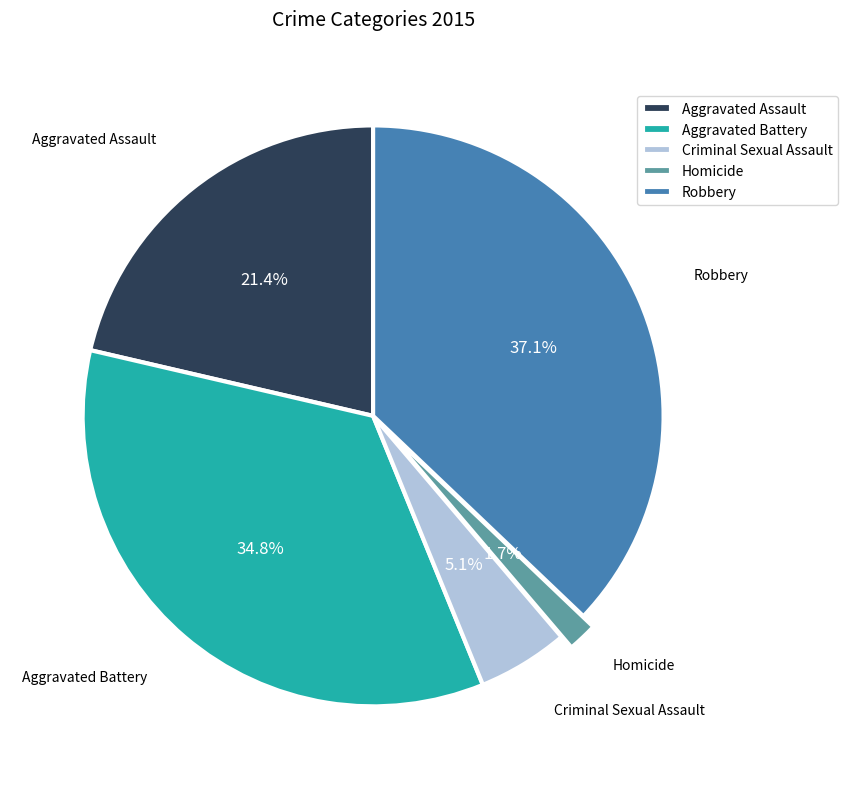

What percentage is the Aggravated Battery slice, to the nearest percent?

35%